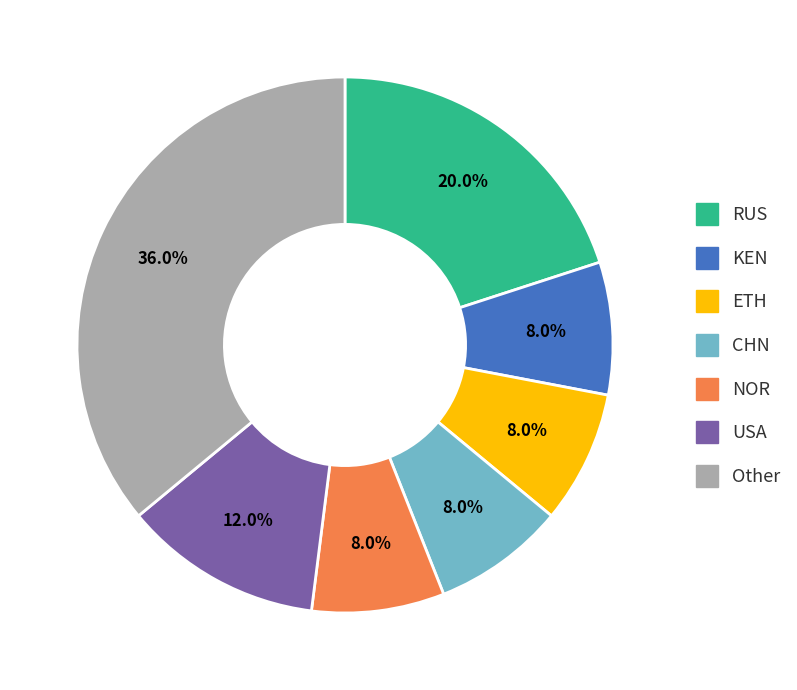

The NOR slice represents 17% of the pie. True or false?

False